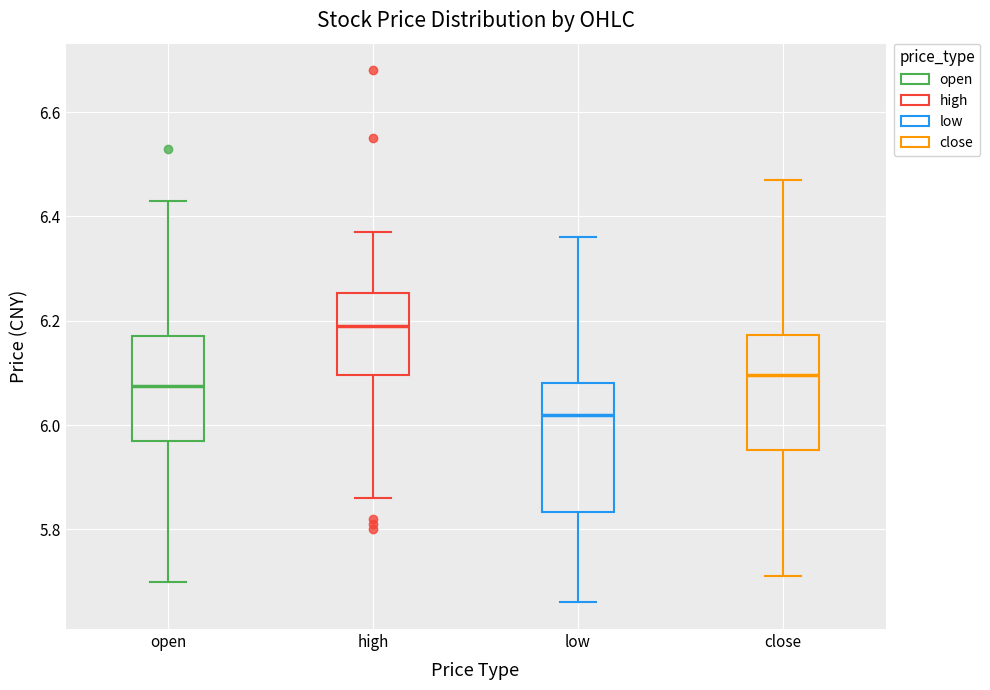

Where does the upper whisker of the box for close end on the y-axis? The values are not printed on the chart, so give them approximately, as read against the axis.

6.48